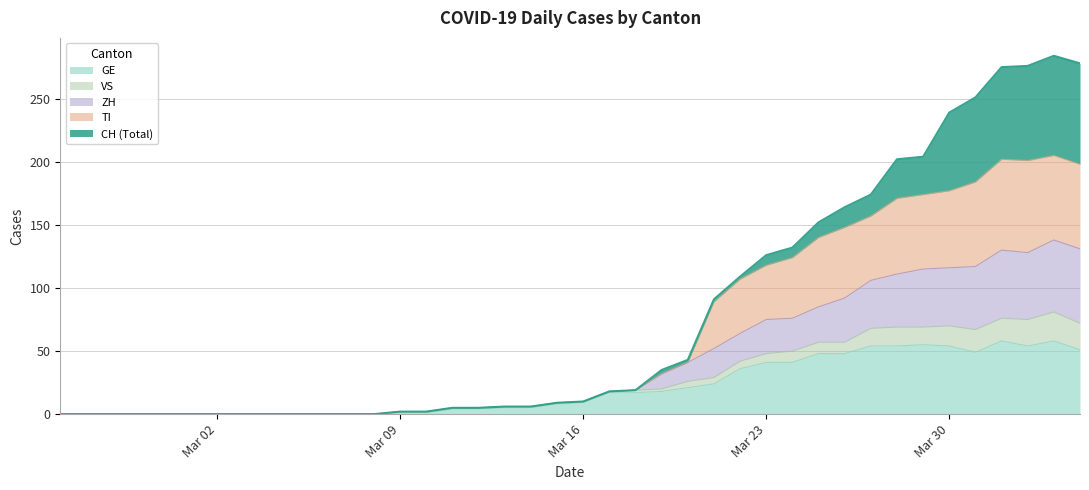

True or false: ZH and GE cross at least once.

False